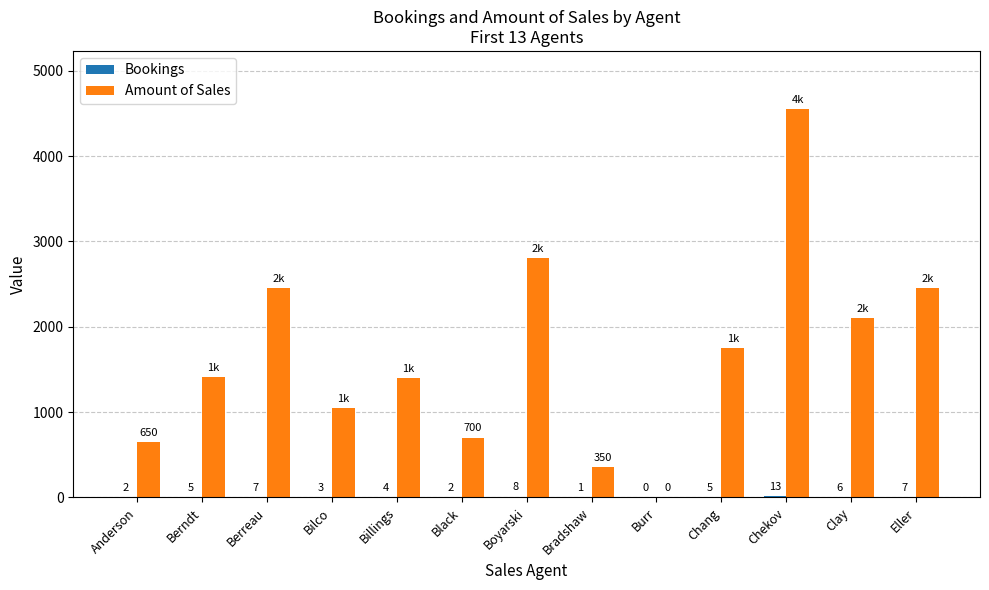

Read the Amount of Sales value at Bilco, to the nearest 50.

1050